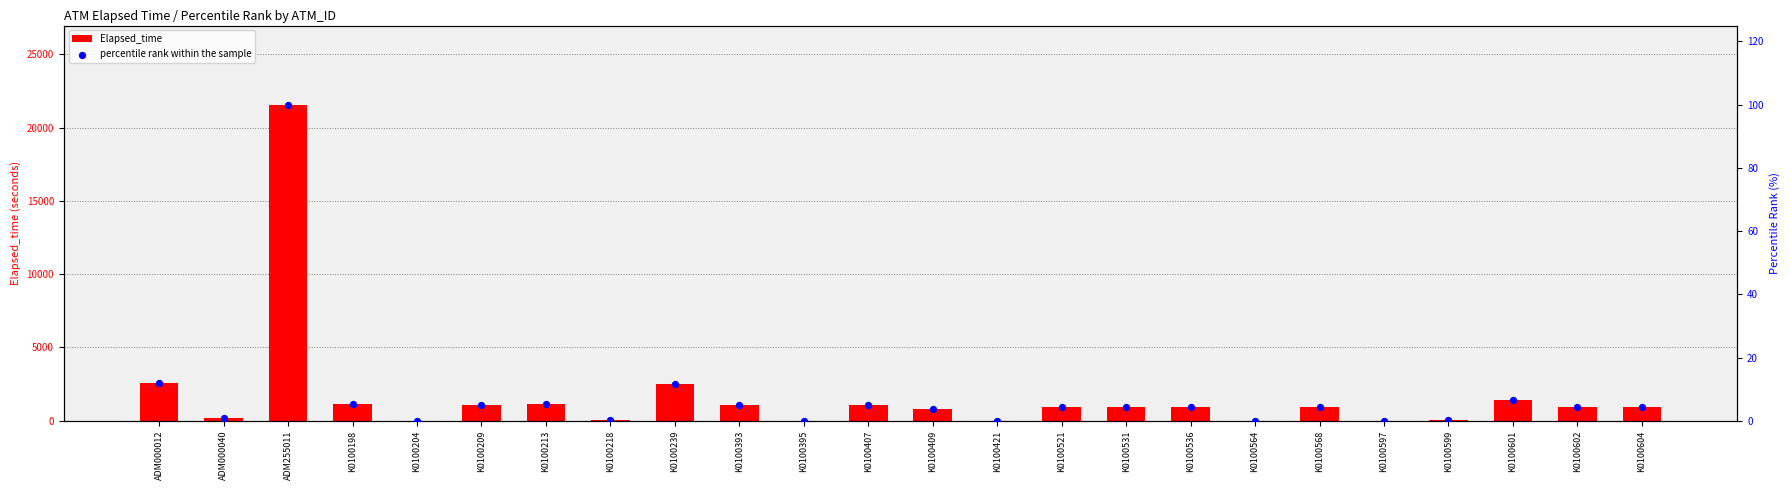

At how many categories does at least one series exceed 14788?

1